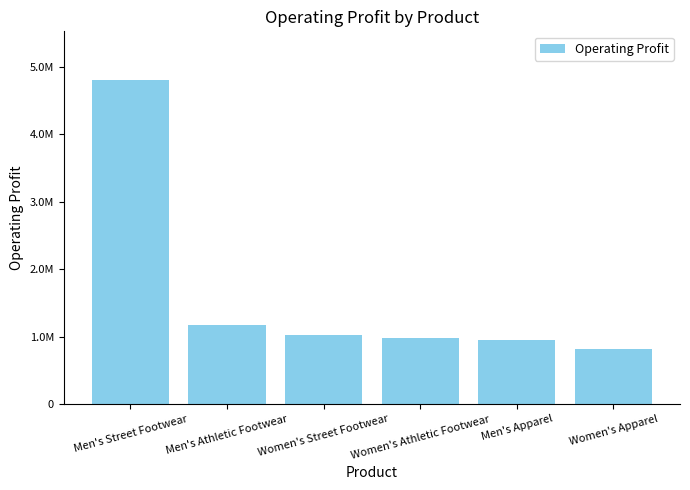

What is the greatest value displayed?

4805500